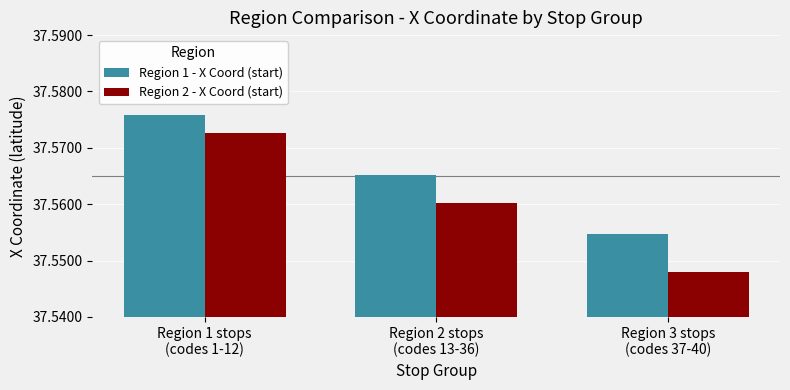

What is the label of the 1st bar from the right?

Region 3 stops
(codes 37-40)